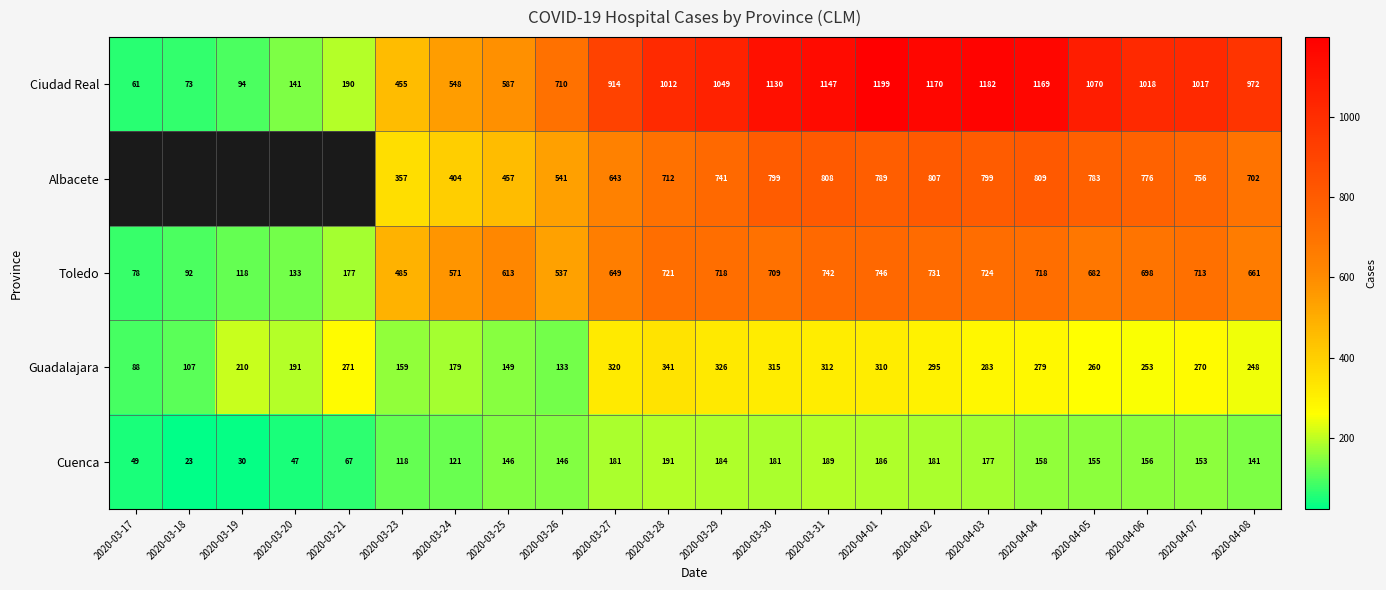

What is the greatest value displayed?

1199.0